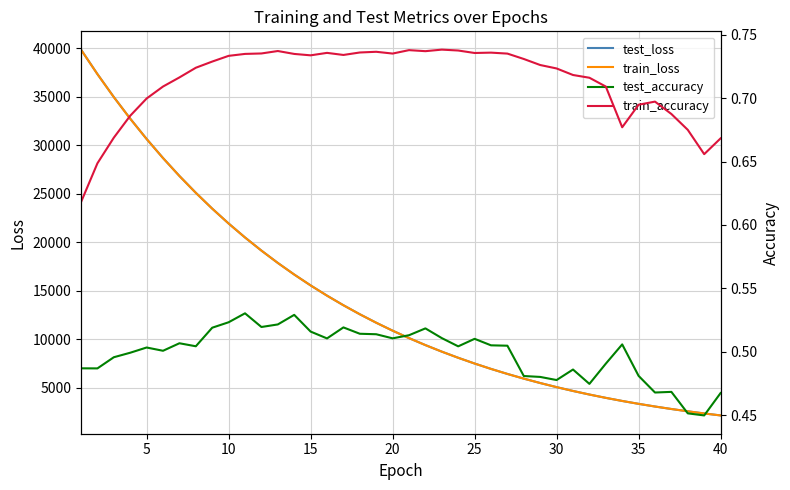

Reading left to right, what are all the values shown in this chart?

test_loss: 39861.3	37341.5	34973.1	32747.0	30654.1	28688.3	26841.1	25105.8	23474.4	21942.0	20501.6	19148.6	17876.9	16682.1	15560.1	14505.9	13516.0	12586.6	11714.3	10895.7	10127.9	9408.0	8733.2	8101.0	7509.0	6954.7	6436.3	5951.8	5498.9	5075.9	4681.3	4313.2	3970.3	3651.0	3354.0	3078.0	2821.7	2584.0	2363.6	2159.4
train_loss: 39851.6	37333.1	34964.3	32738.3	30647.0	28682.0	26835.5	25100.7	23470.3	21938.4	20498.7	19145.8	17874.6	16680.2	15558.3	14504.3	13514.6	12585.3	11713.1	10894.7	10126.9	9407.1	8732.4	8100.2	7508.2	6954.1	6435.7	5951.1	5498.2	5075.3	4680.7	4312.7	3969.8	3650.7	3353.7	3077.6	2821.4	2583.6	2363.3	2159.3
test_accuracy: 0.5	0.5	0.5	0.5	0.5	0.5	0.5	0.5	0.5	0.5	0.5	0.5	0.5	0.5	0.5	0.5	0.5	0.5	0.5	0.5	0.5	0.5	0.5	0.5	0.5	0.5	0.5	0.5	0.5	0.5	0.5	0.5	0.5	0.5	0.5	0.5	0.5	0.5	0.4	0.5
train_accuracy: 0.6	0.6	0.7	0.7	0.7	0.7	0.7	0.7	0.7	0.7	0.7	0.7	0.7	0.7	0.7	0.7	0.7	0.7	0.7	0.7	0.7	0.7	0.7	0.7	0.7	0.7	0.7	0.7	0.7	0.7	0.7	0.7	0.7	0.7	0.7	0.7	0.7	0.7	0.7	0.7